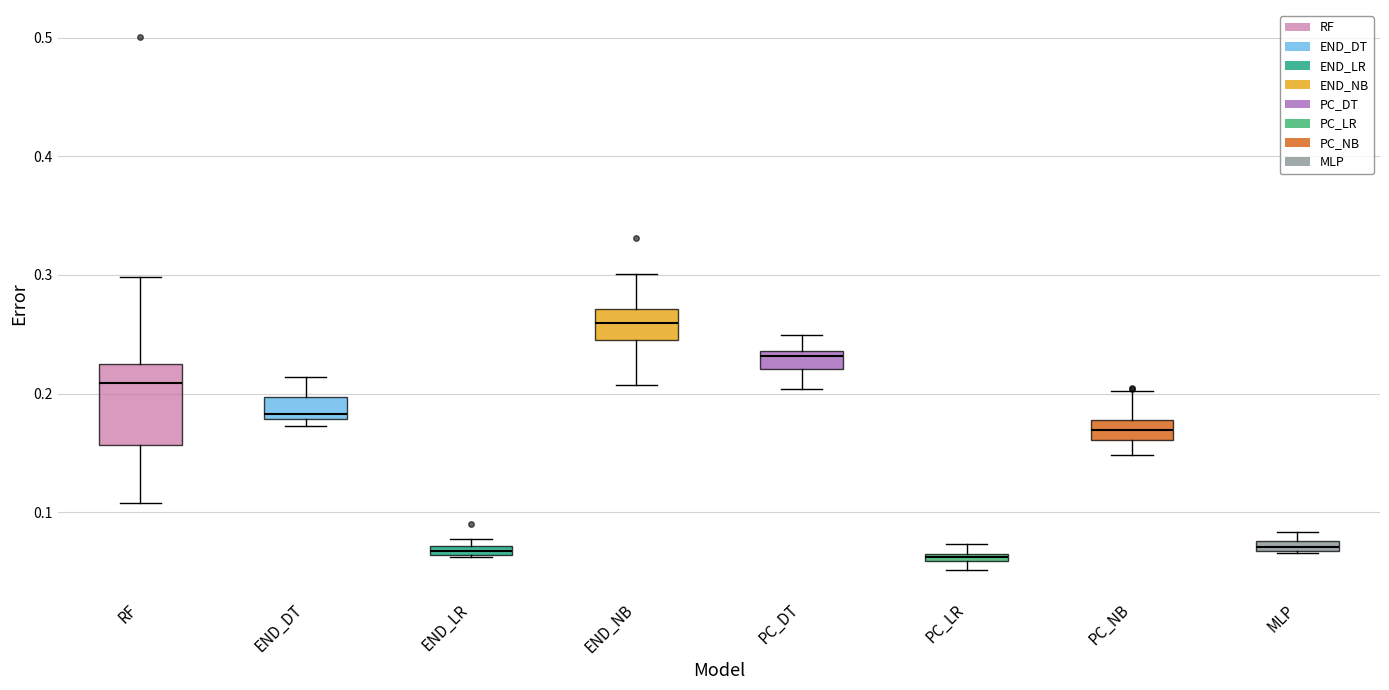

Where does the median line of the box for RF sit on the y-axis? The values are not printed on the chart, so give them approximately, as read against the axis.

0.21